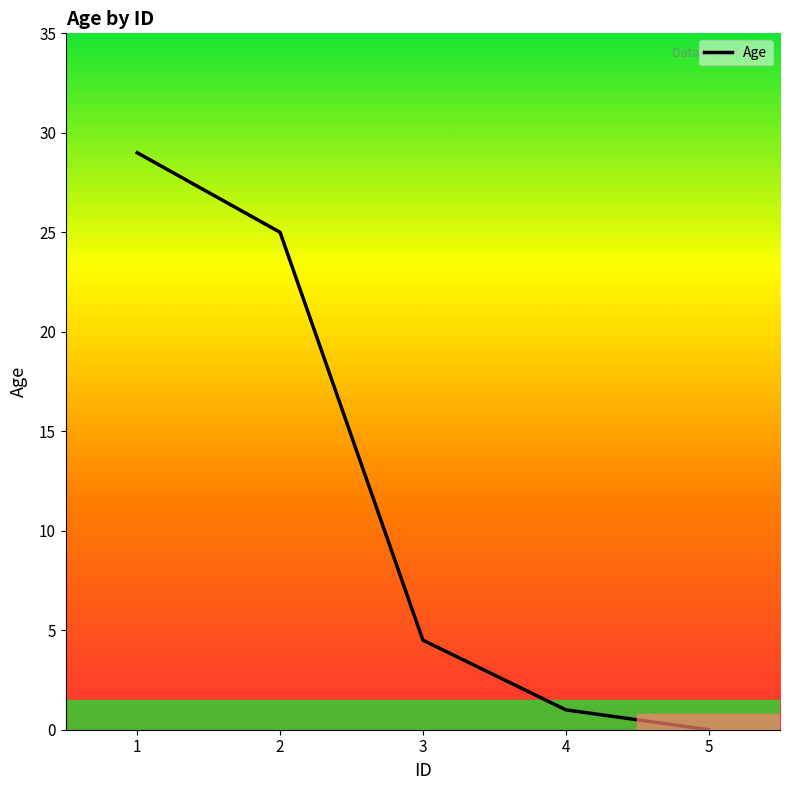

What is the sum of all values?

59.5